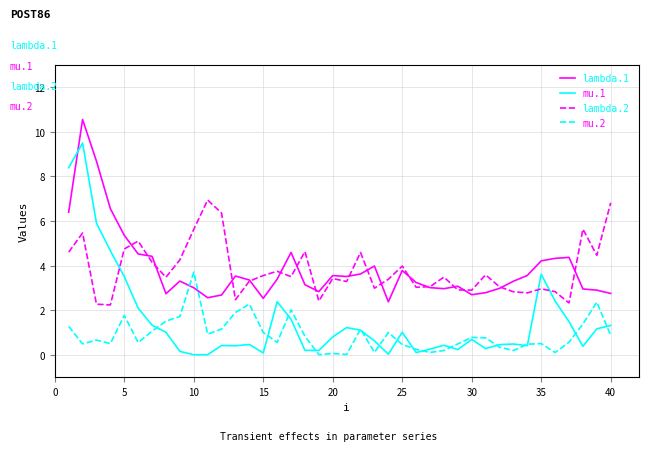

Which series has the widest spread of values?

mu.1